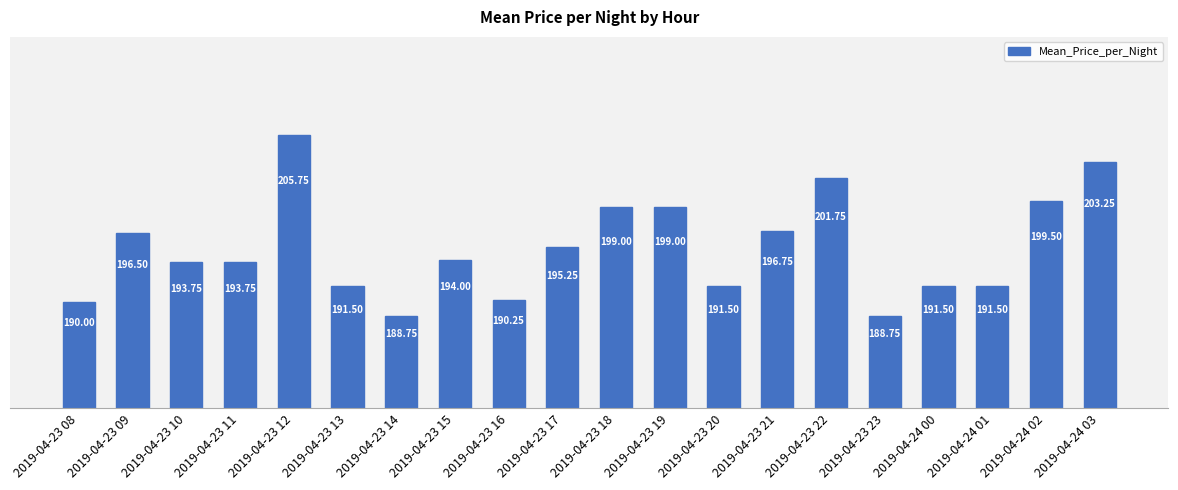

What is the minimum value shown in the chart?

188.8